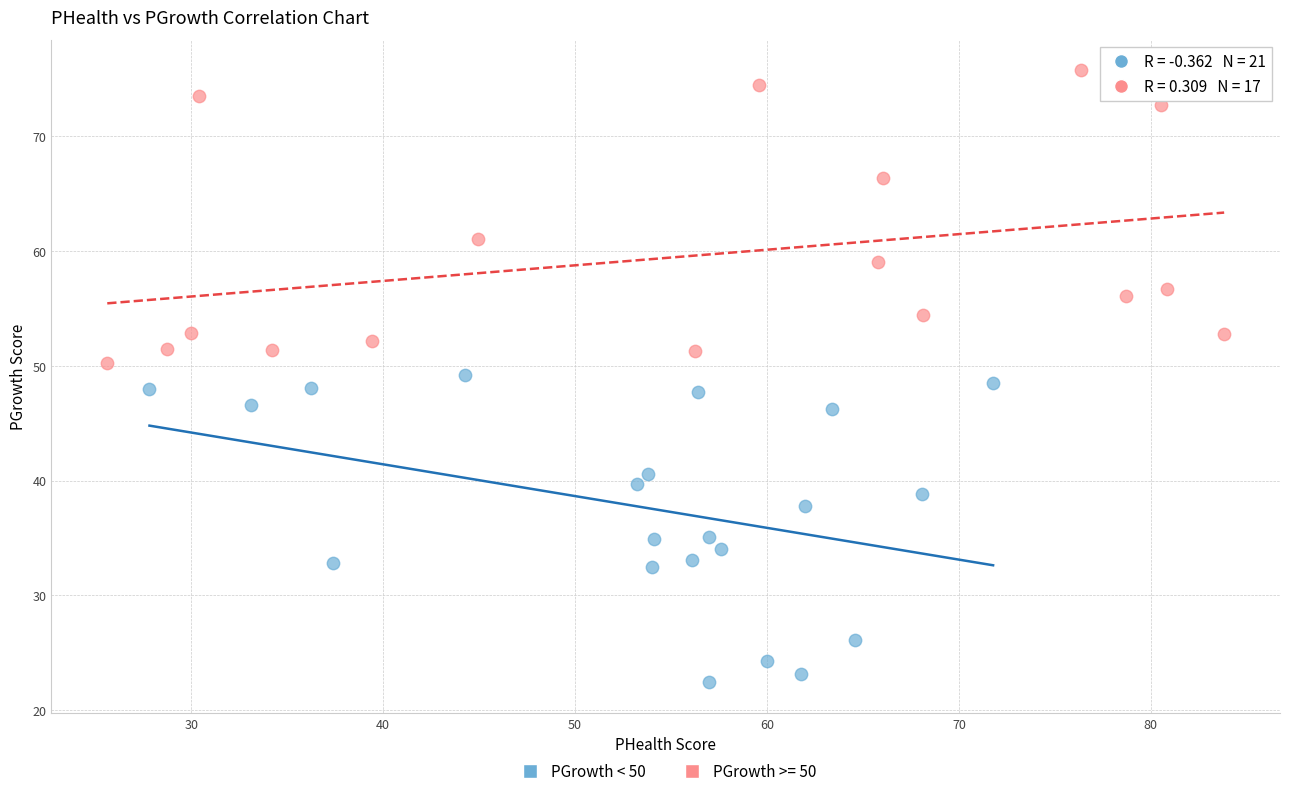

Which series has the largest Y range (max minus min)?

PGrowth < 50